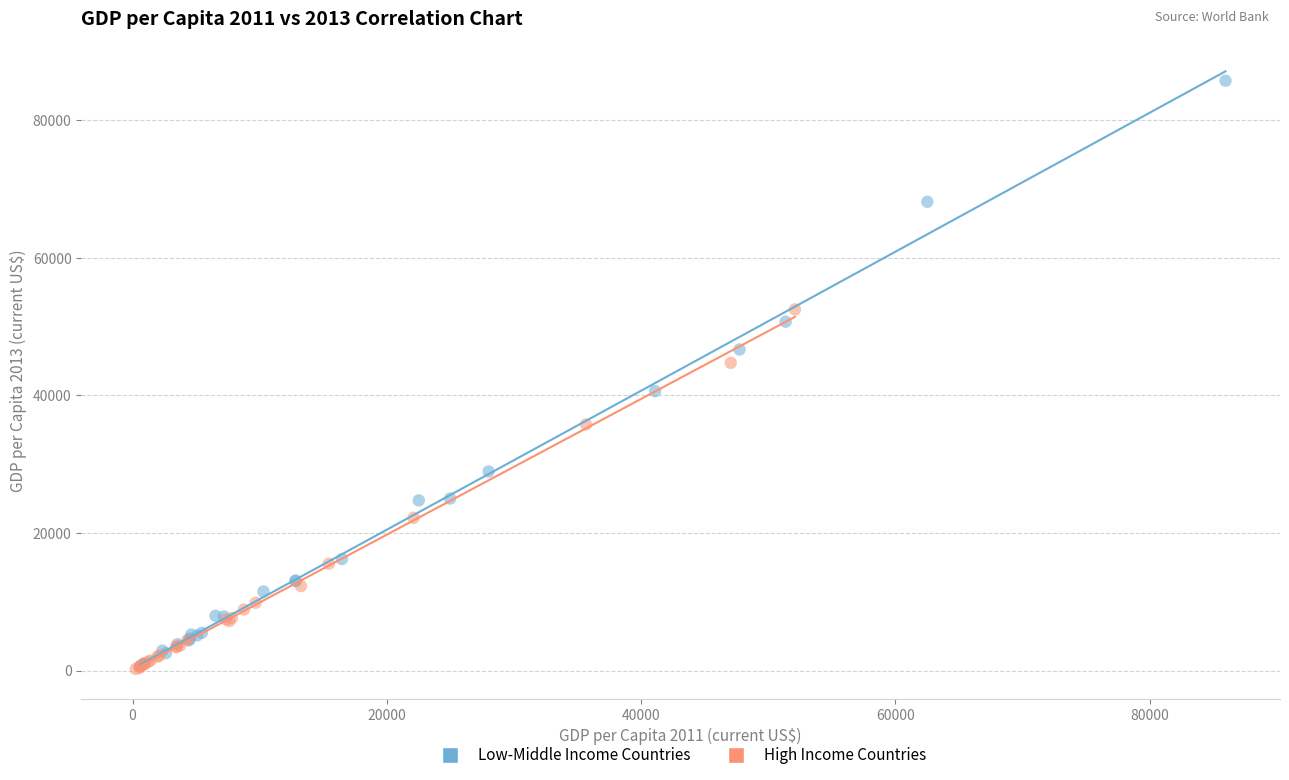

Which series reaches the maximum Y coordinate?

Low-Middle Income Countries